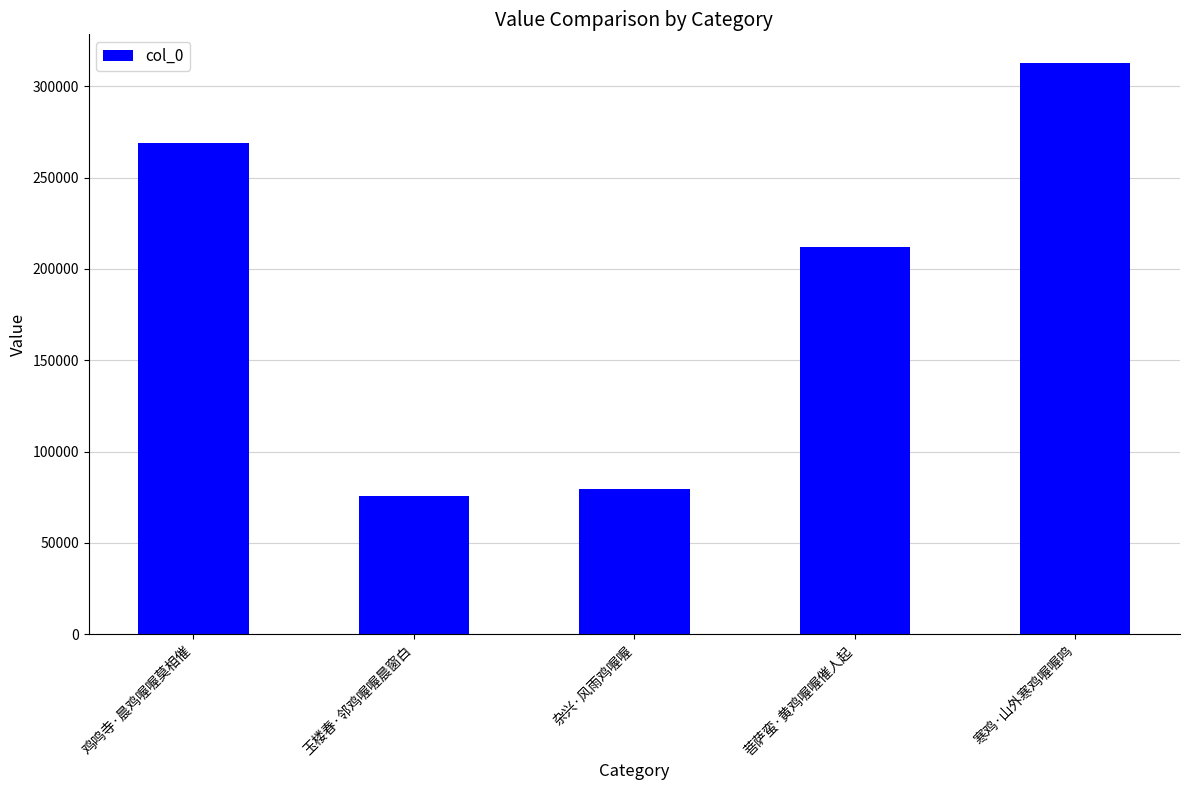

Which has a higher value, 寒鸡·山外寒鸡喔喔鸣 or 玉楼春·邻鸡喔喔晨窗白?

寒鸡·山外寒鸡喔喔鸣